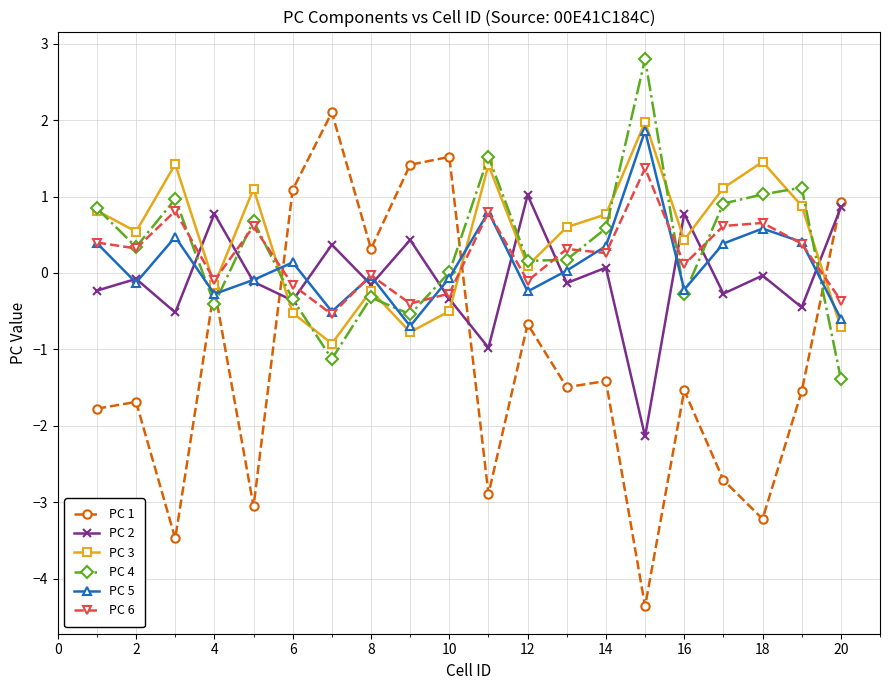

Which series has the widest spread of values?

PC 1